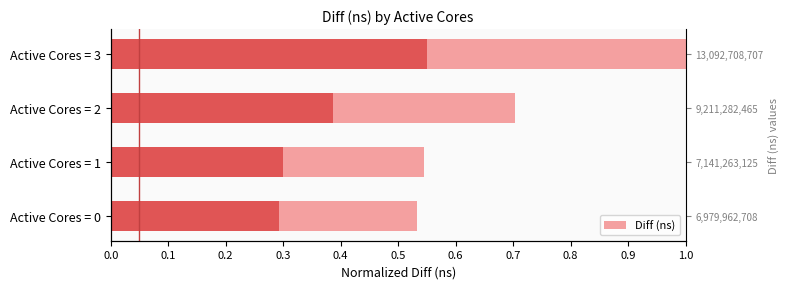

Is it true that the value at 0.3 is 1.0?

True